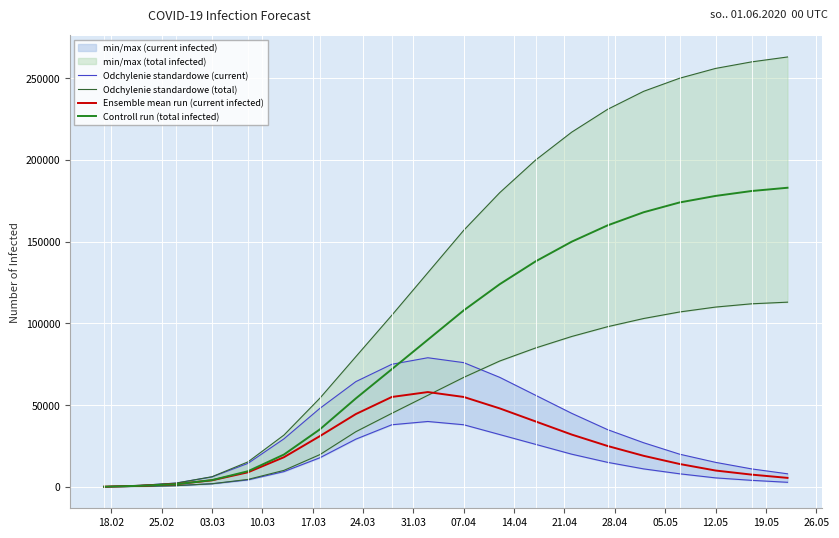

The Odchylenie standardowe (total) series shows 60562 at 14.04. True or false?

False